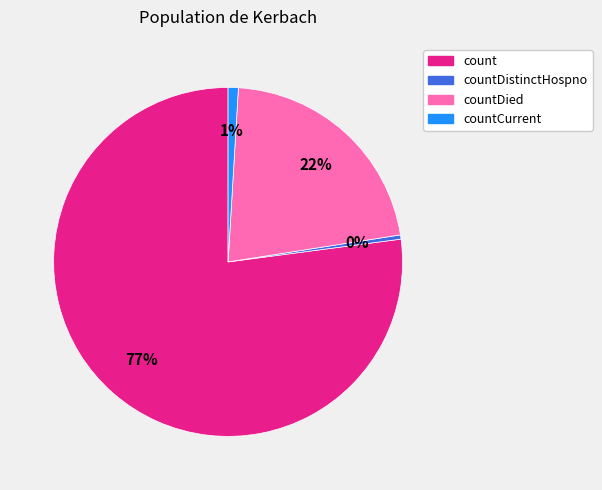

Does any single category account for the majority?

Yes